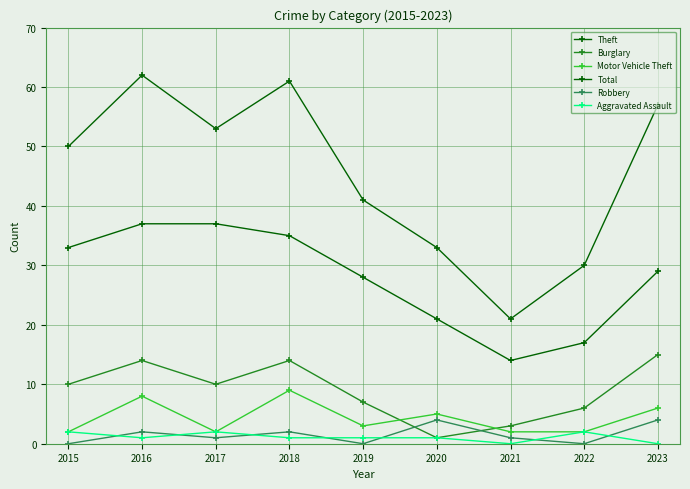

Is this an area chart (filled region under the line)?

No